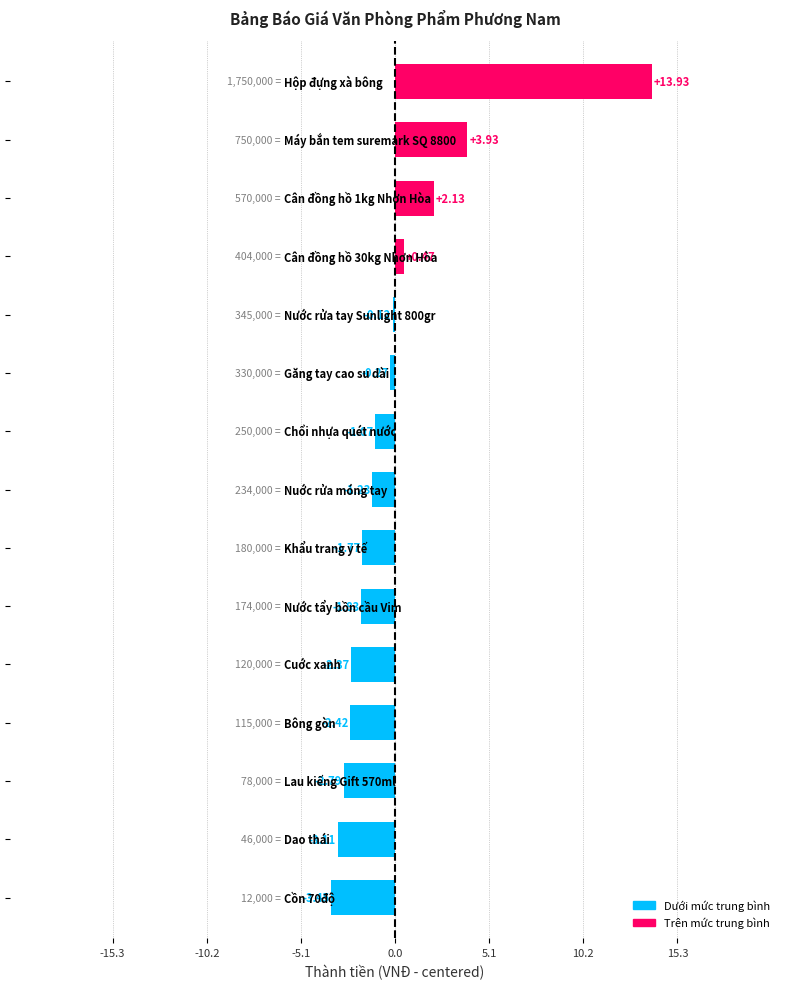

What is the difference between the second highest and minimum values?

738000